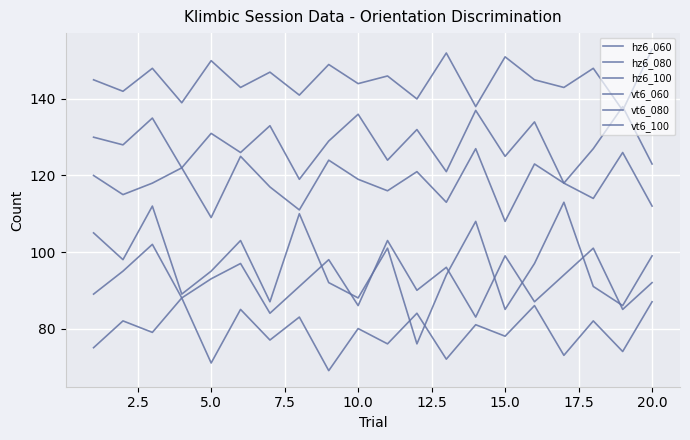

Is this an area chart (filled region under the line)?

No